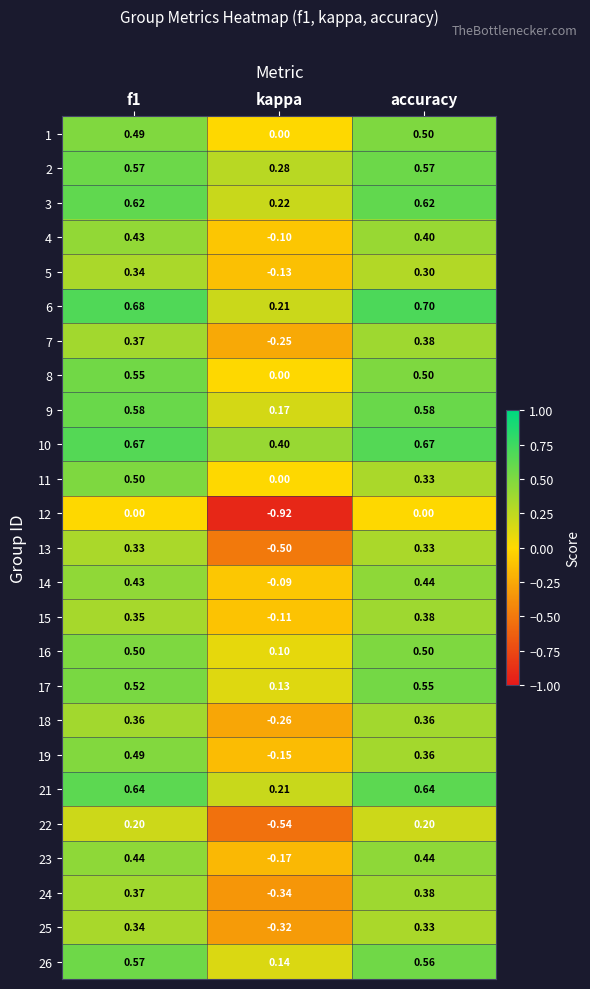

Which category has the highest value across all series?

accuracy